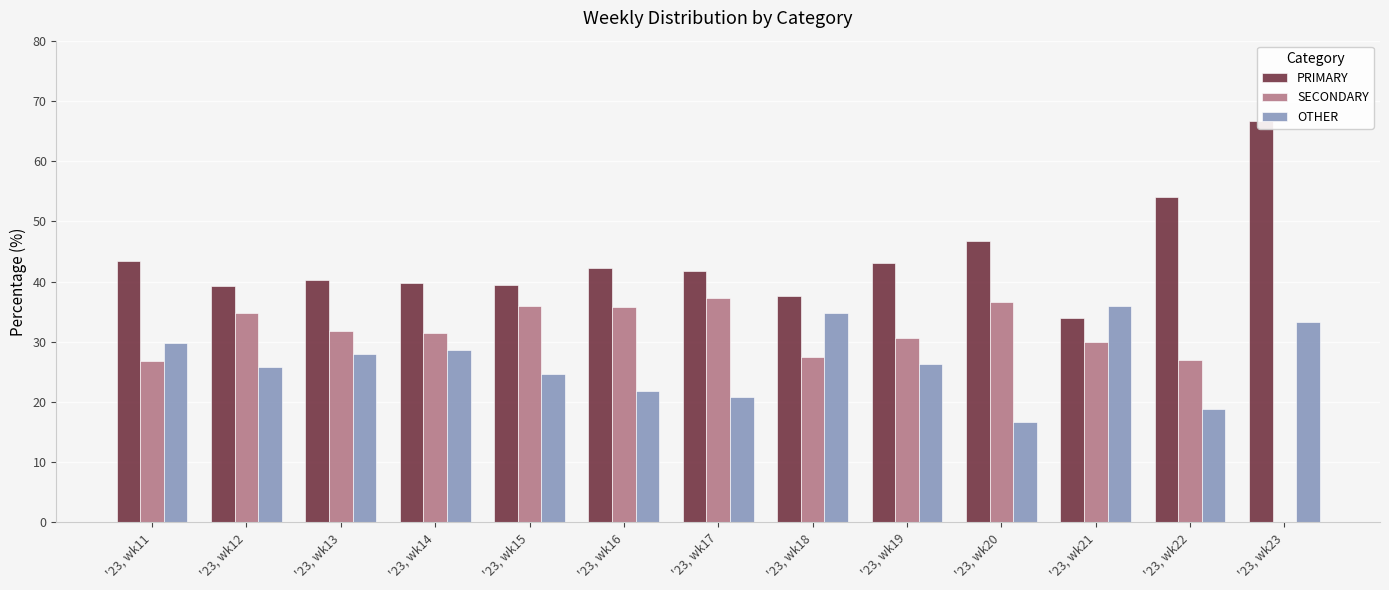

Which series has the largest total across all categories?

PRIMARY